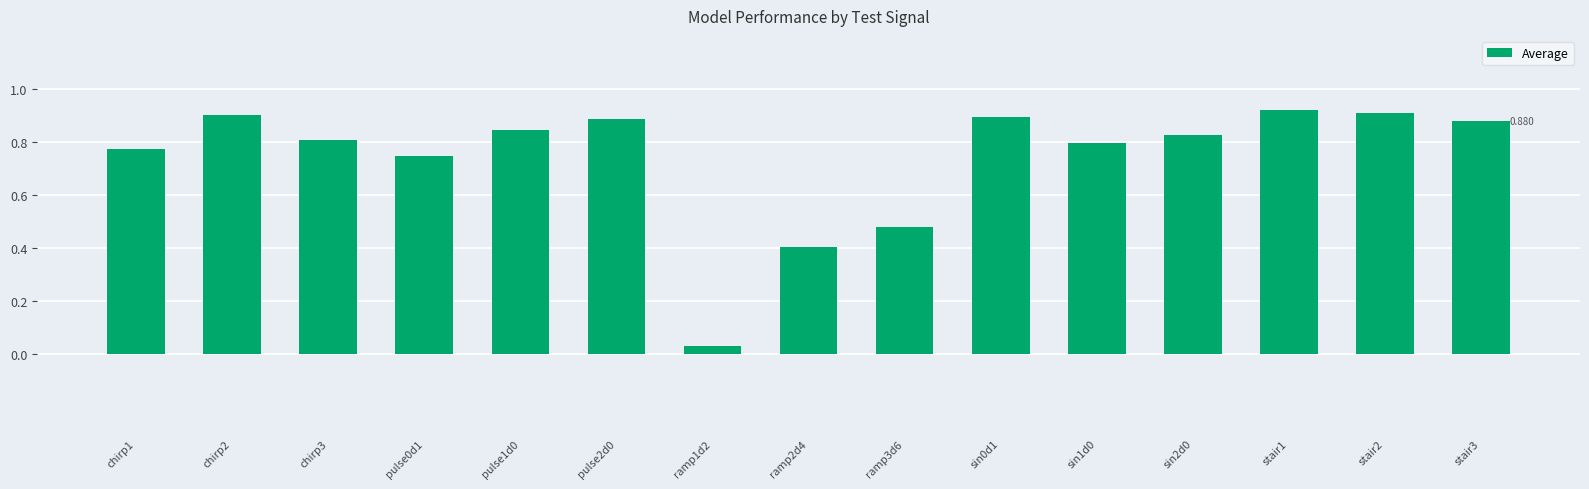

How many bars are there in total?

15